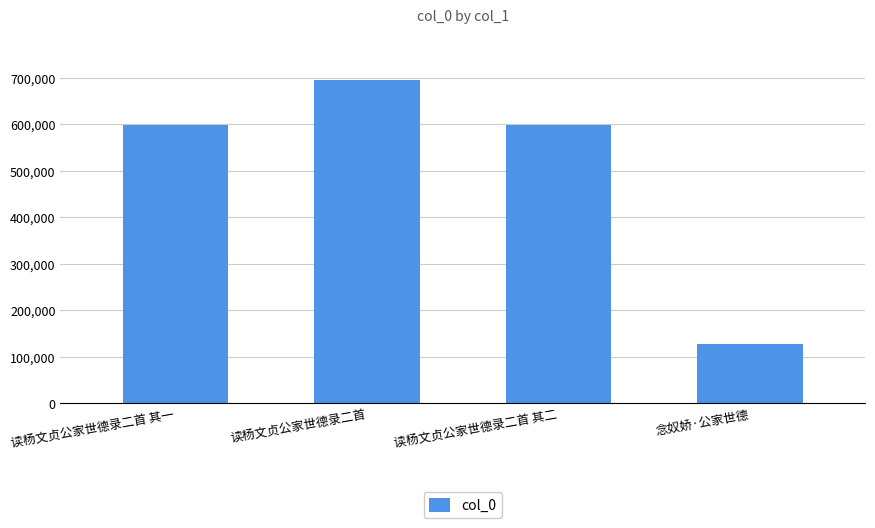

Does the chart contain any negative values?

No